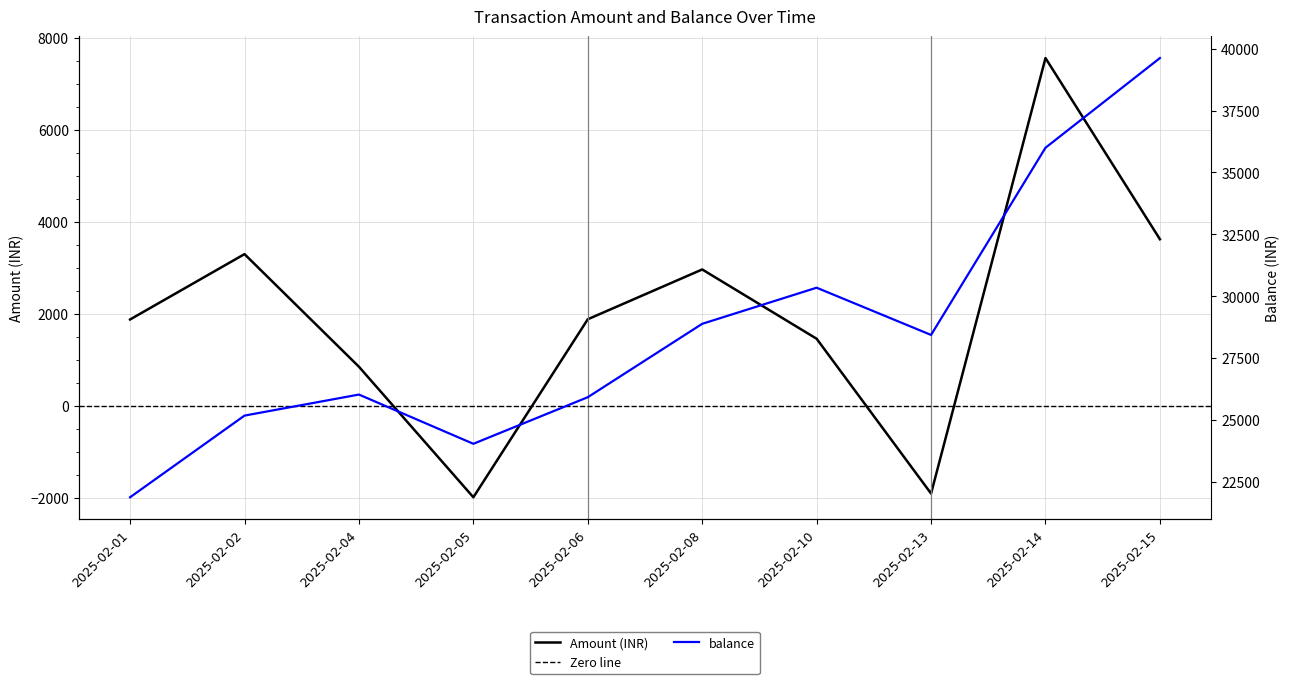

How many data points in Amount (INR) are less than 1882?

5